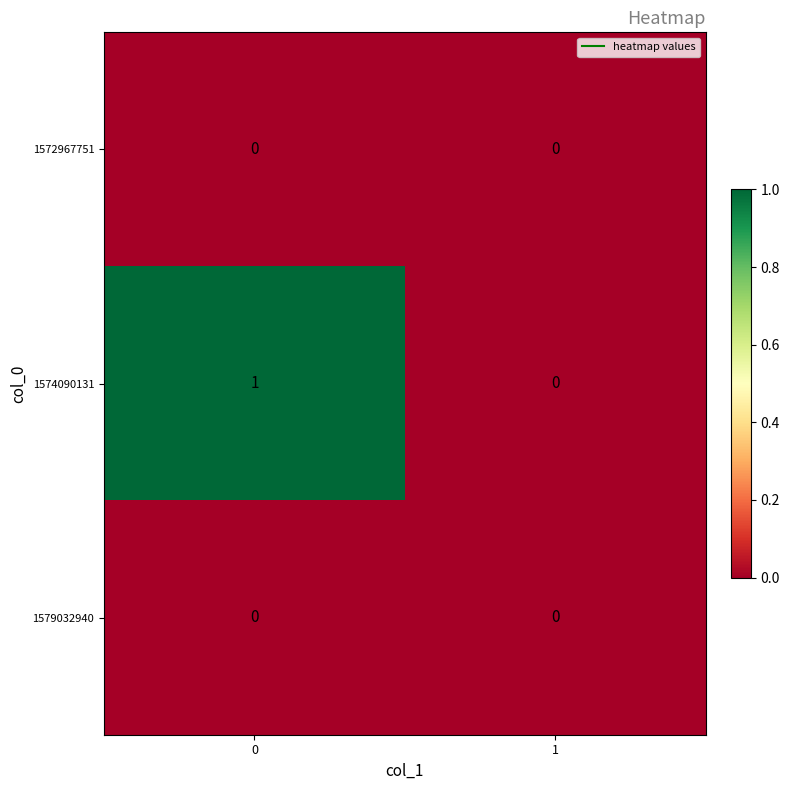

Which series has the largest total across all categories?

1574090131